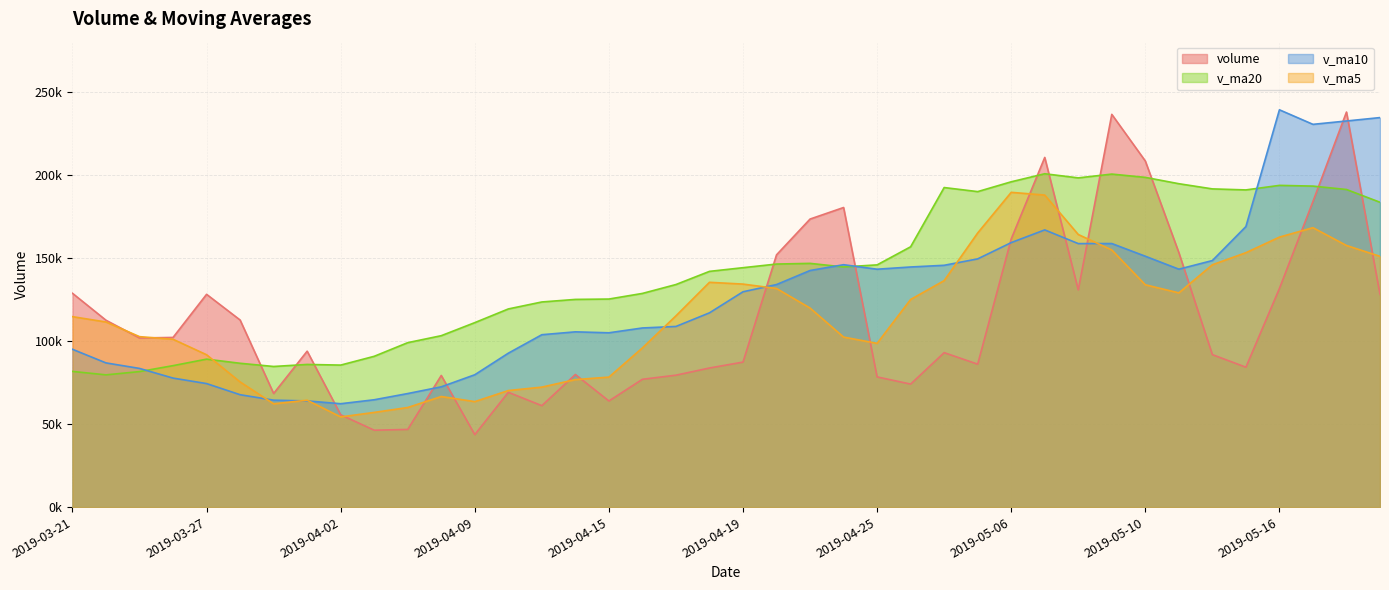

What is the label of the 28th point from the left?

2019-04-30